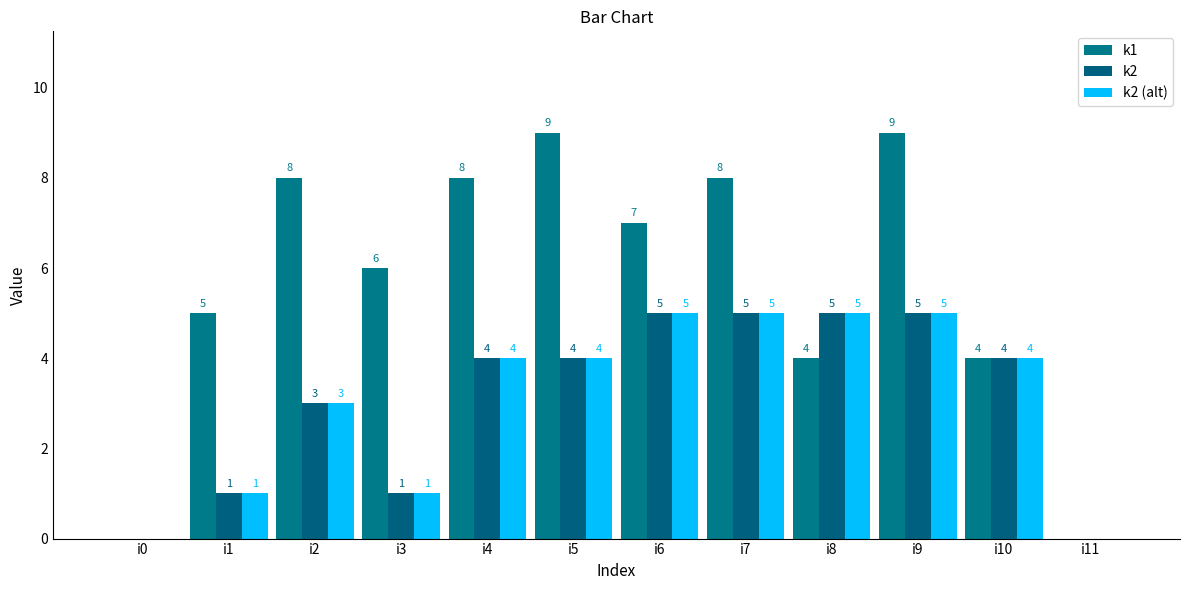

Reading left to right, transcribe all the data shown in this chart.

k1: 0	5	8	6	8	9	7	8	4	9	4	0
k2: 0	1	3	1	4	4	5	5	5	5	4	0
k2 (alt): 0	1	3	1	4	4	5	5	5	5	4	0